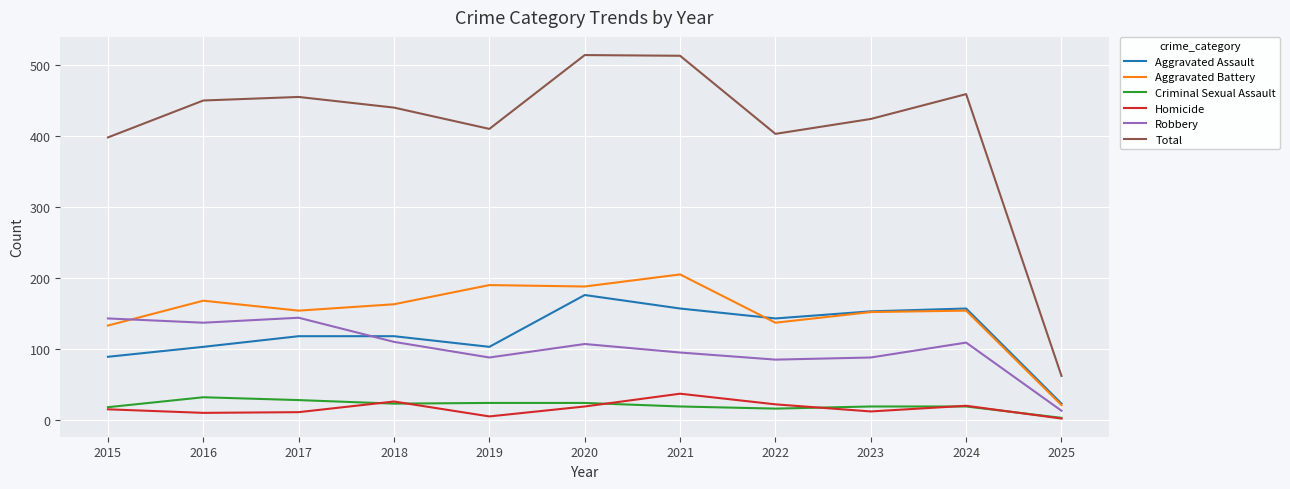

At which category does Total reach its first local peak?

2017